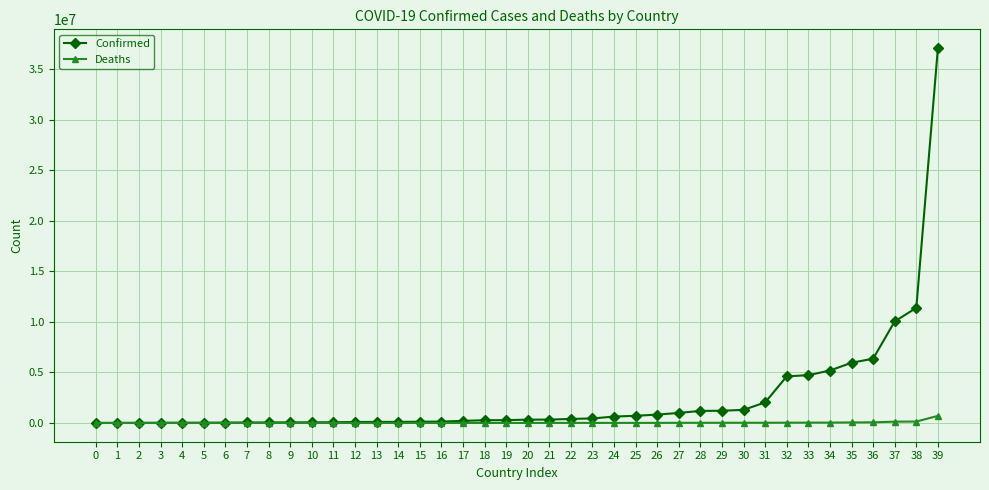

How many categories are shown in the chart?

40